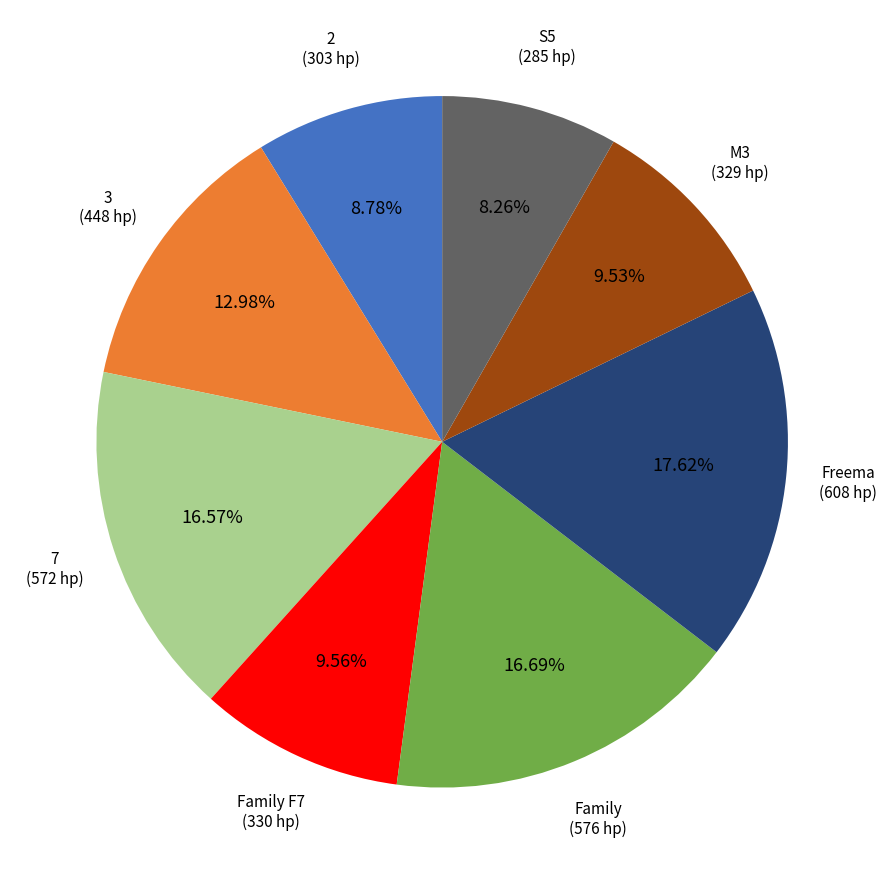

What is the largest slice in the pie chart?

Freema